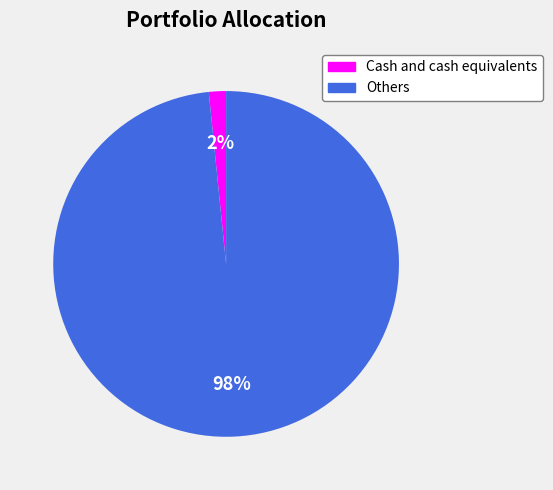

Which slice represents more than half of the pie?

Others